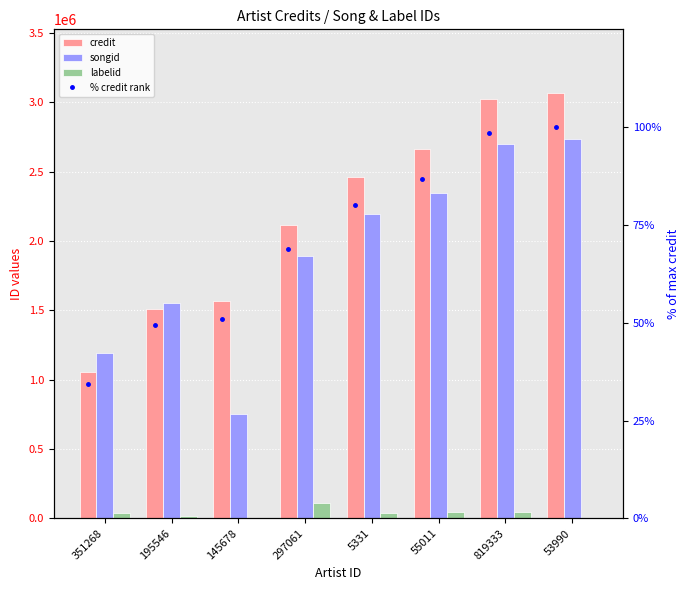

Are the bars horizontal?

No